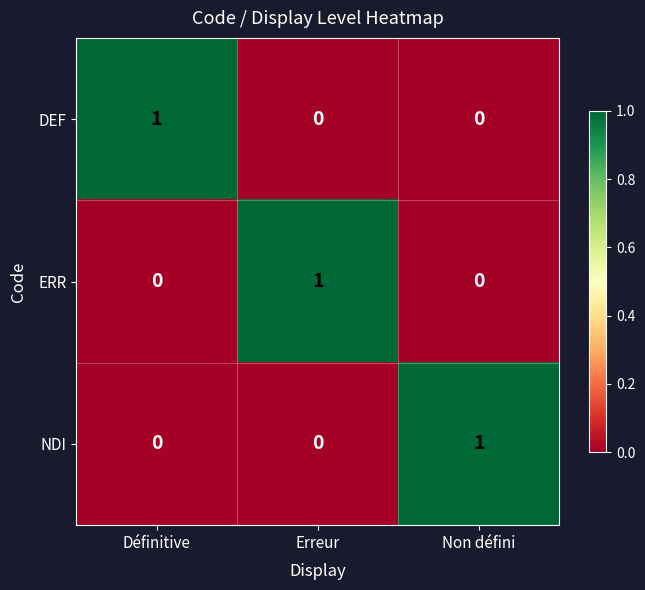

The DEF series shows 1 at Définitive. True or false?

True